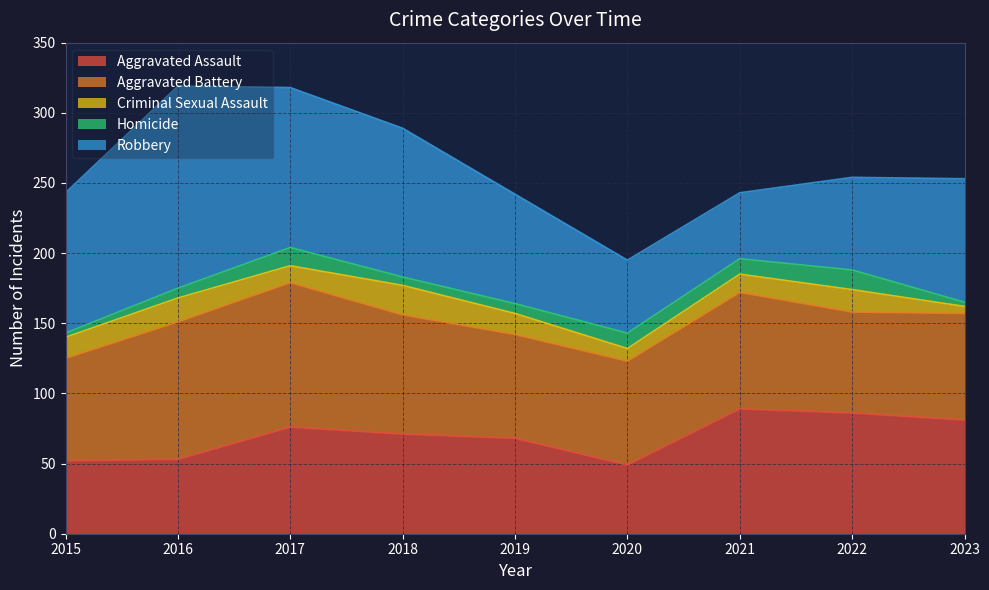

What is the lowest value of the Aggravated Assault series?

49